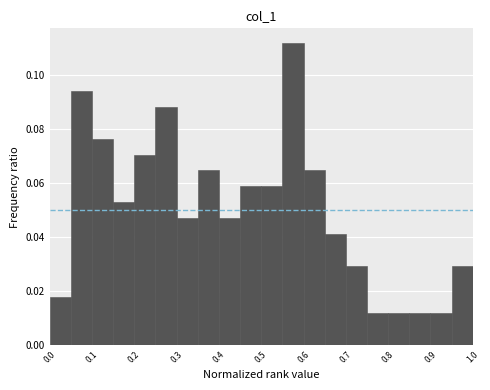

Reading left to right, list every bar in this chart as the range it spans on the x-axis followed by its height. The values are not printed on the chart, so give them approximately, as read against the axis.

0.00 to 0.05: 0.018
0.05 to 0.10: 0.094
0.10 to 0.15: 0.076
0.15 to 0.20: 0.052
0.20 to 0.25: 0.070
0.25 to 0.30: 0.088
0.30 to 0.35: 0.048
0.35 to 0.40: 0.064
0.40 to 0.45: 0.048
0.45 to 0.50: 0.058
0.50 to 0.55: 0.058
0.55 to 0.60: 0.112
0.60 to 0.65: 0.064
0.65 to 0.70: 0.042
0.70 to 0.75: 0.030
0.75 to 0.80: 0.012
0.80 to 0.85: 0.012
0.85 to 0.90: 0.012
0.90 to 0.95: 0.012
0.95 to 1.00: 0.030